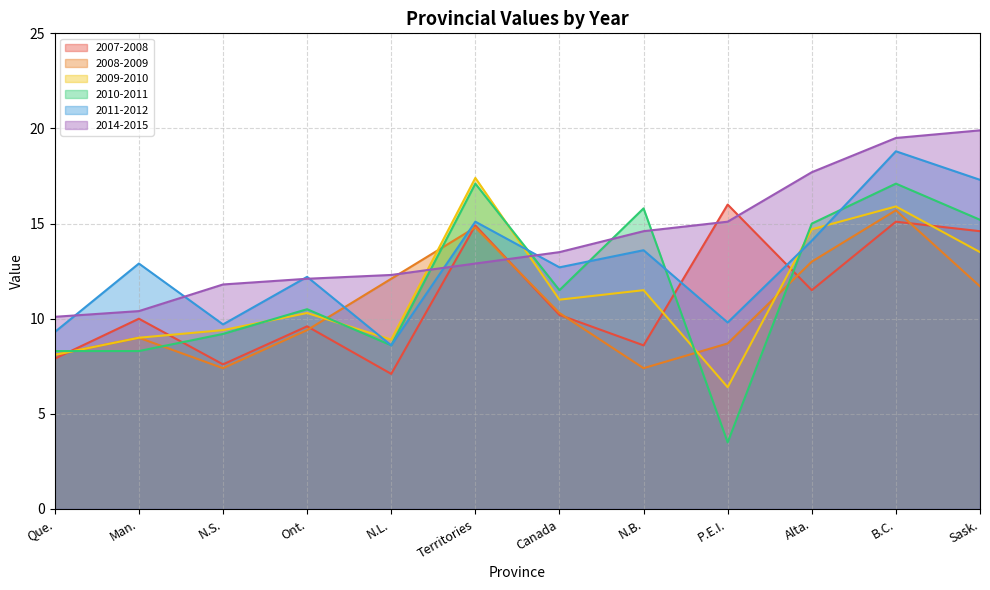

Is it true that 2008-2009 equals 13.0 at Alta.?

True